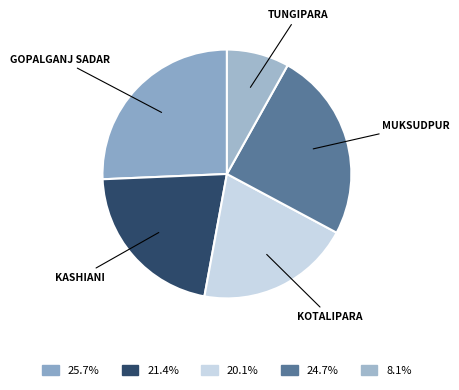

Count the number of slices in the pie.

5